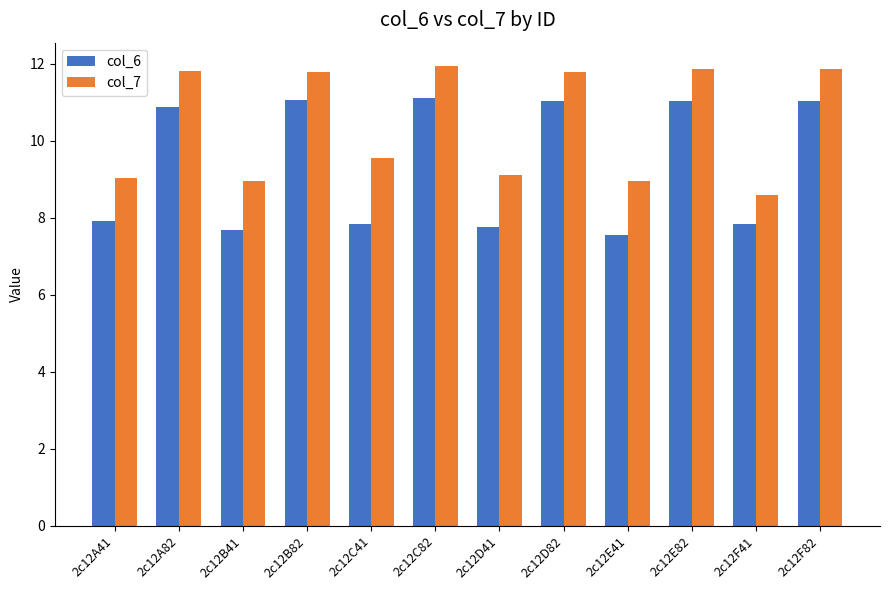

How many groups of bars are there?

12